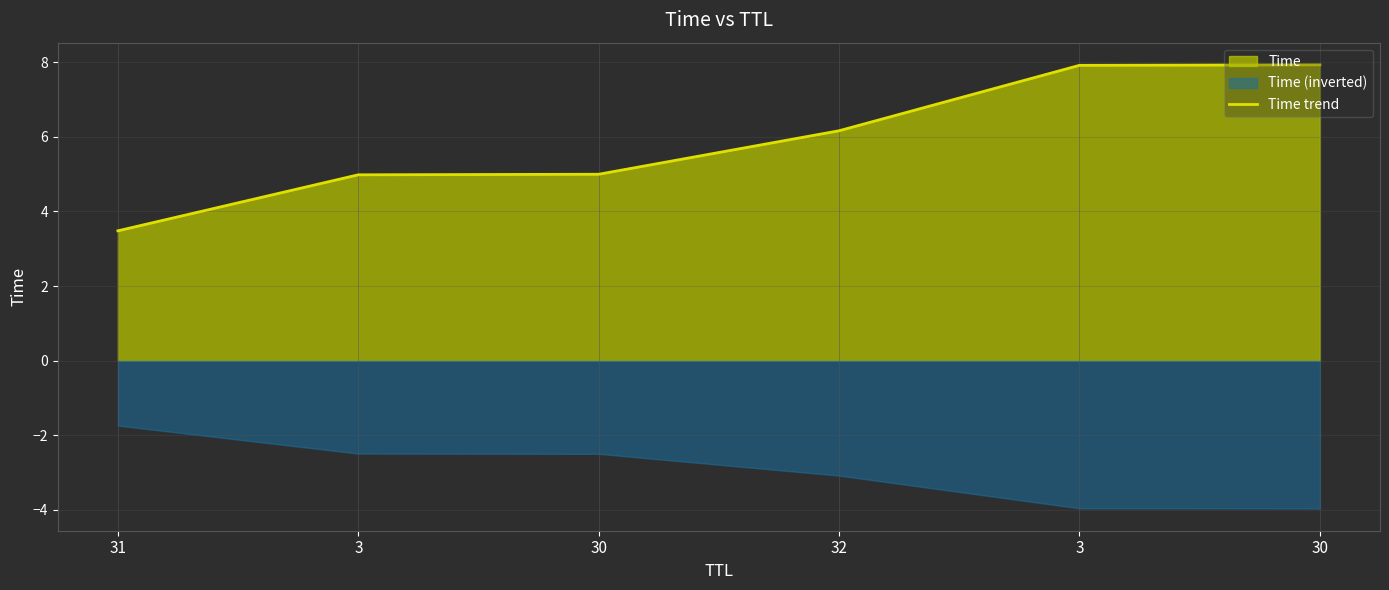

Which has a higher value, 30 or 3?

30